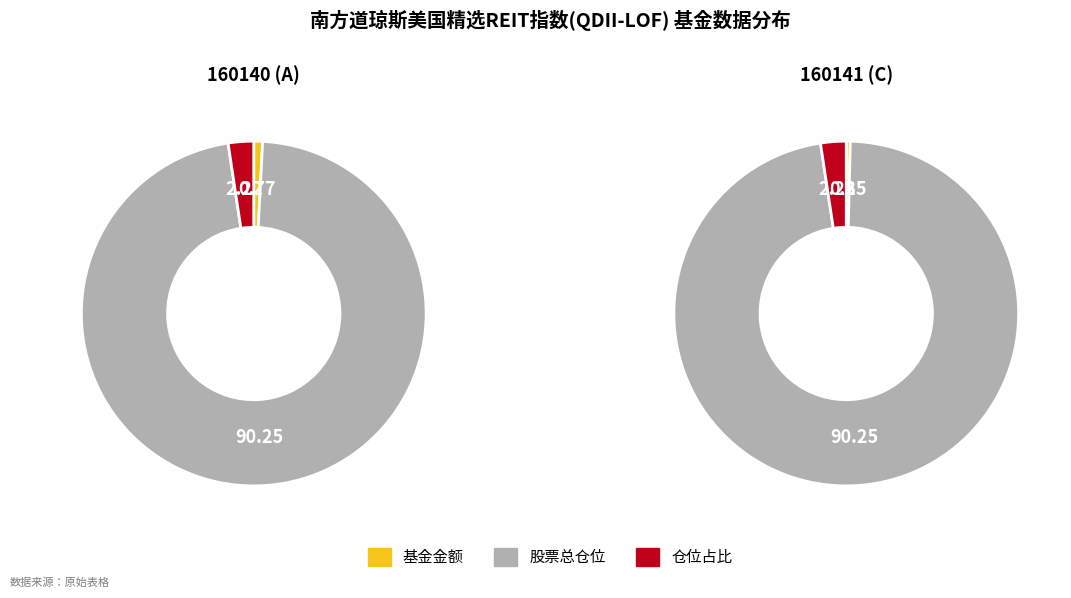

Does any single category account for the majority?

Yes